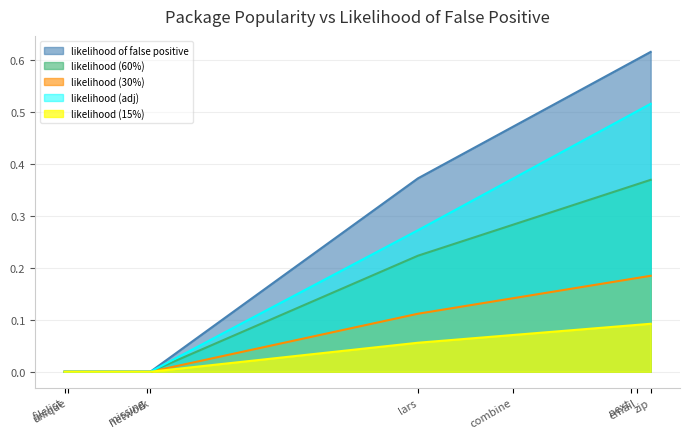

What is the change in value from combine to email?

+0.1